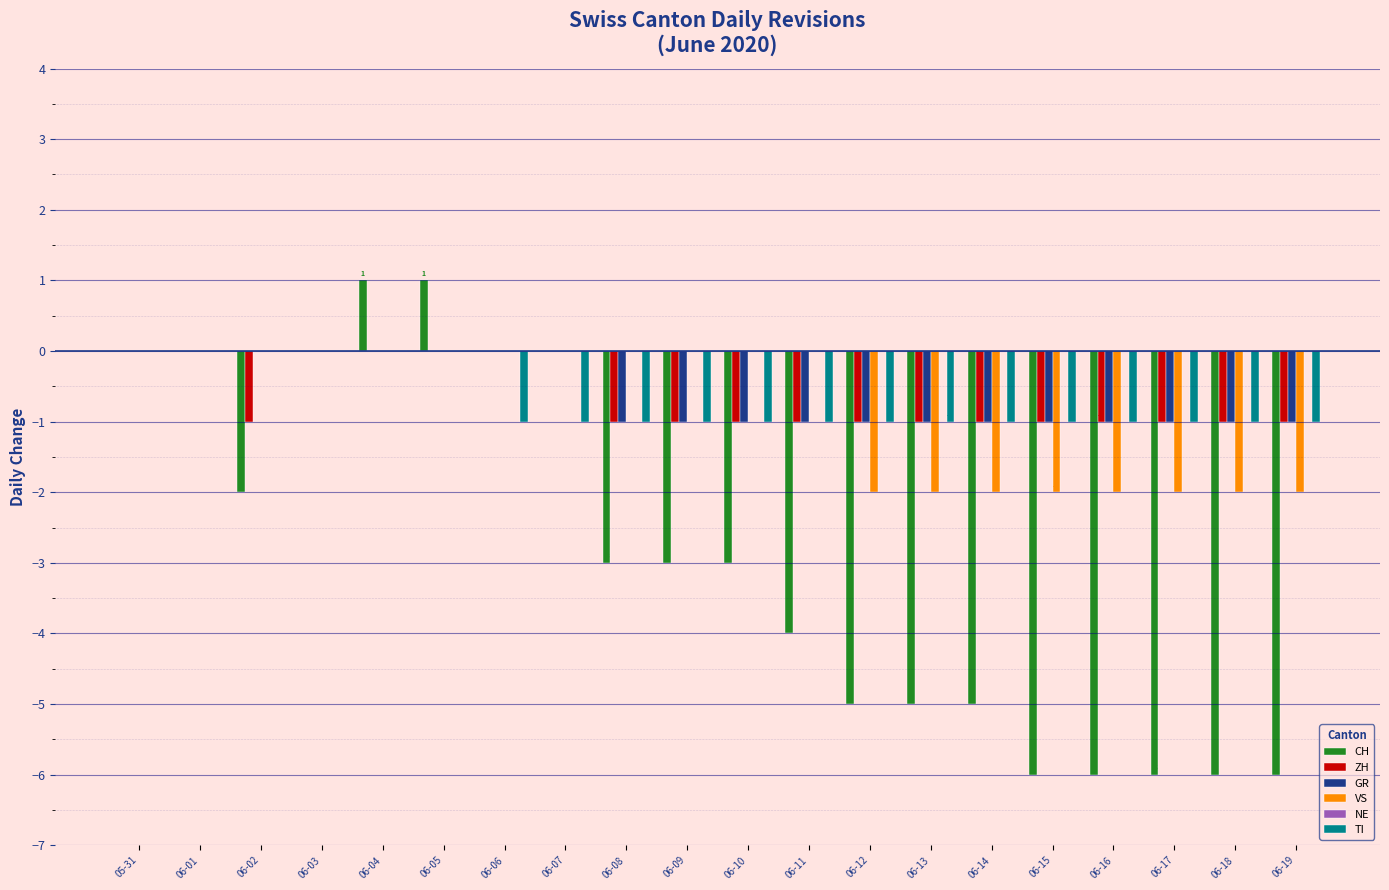

Which series has the largest total across all categories?

GR